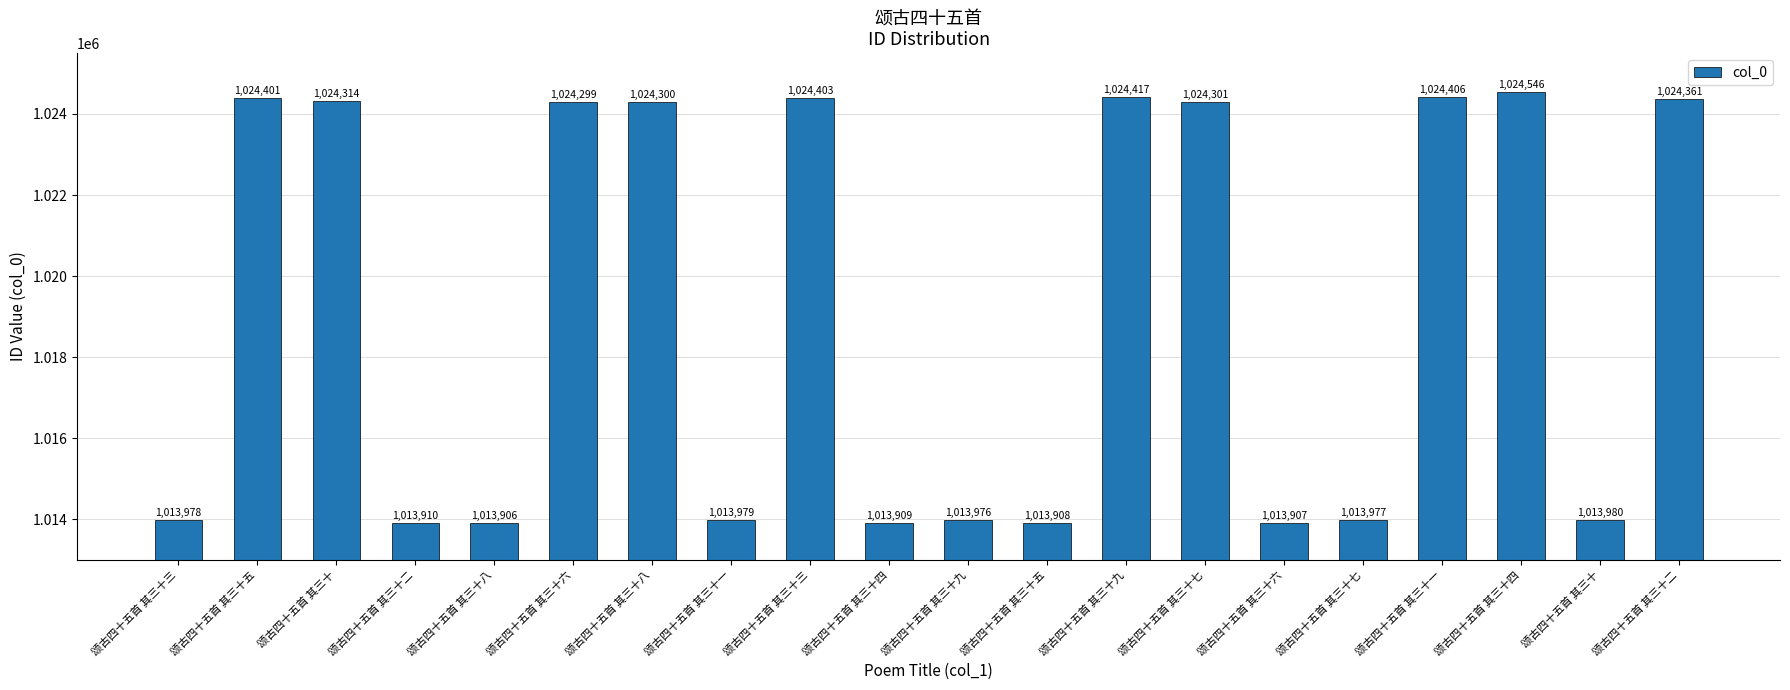

Reading left to right, list all the values displayed in this chart.

1013978	1024401	1024314	1013910	1013906	1024299	1024300	1013979	1024403	1013909	1013976	1013908	1024417	1024301	1013907	1013977	1024406	1024546	1013980	1024361